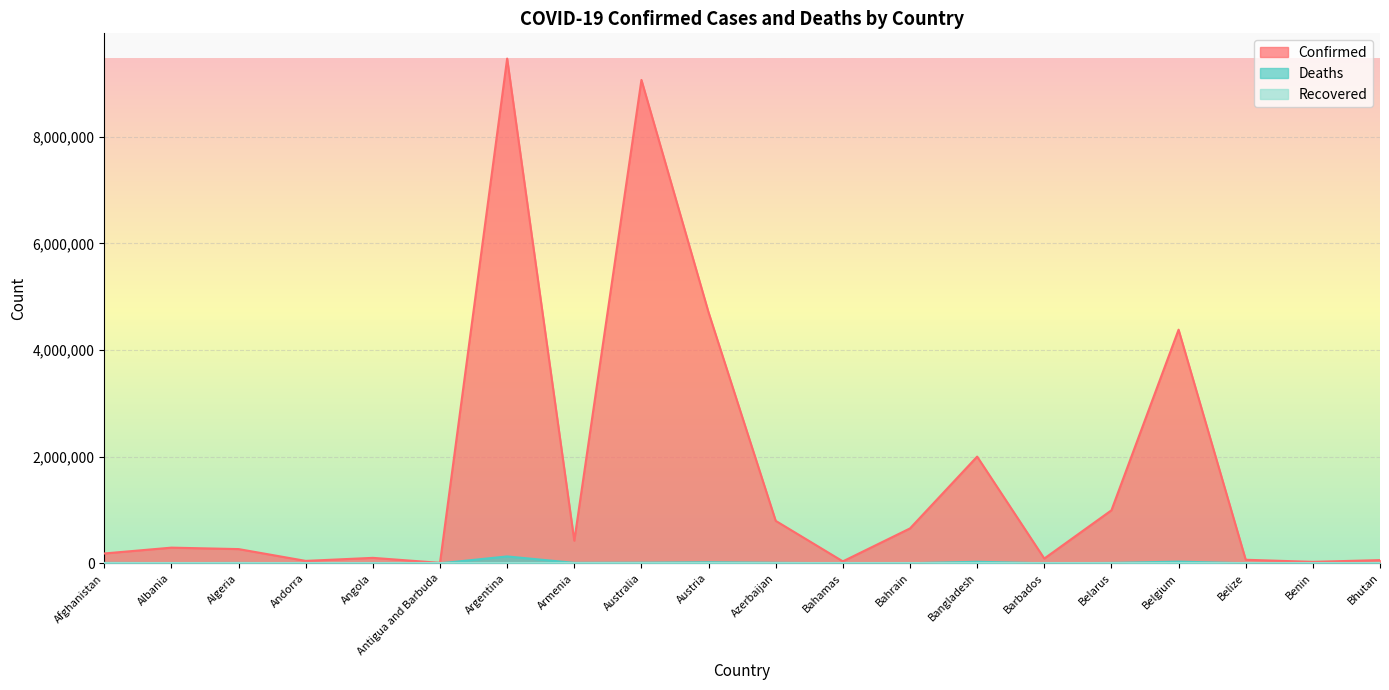

True or false: Deaths has more than 1 points higher than both neighbors.

True